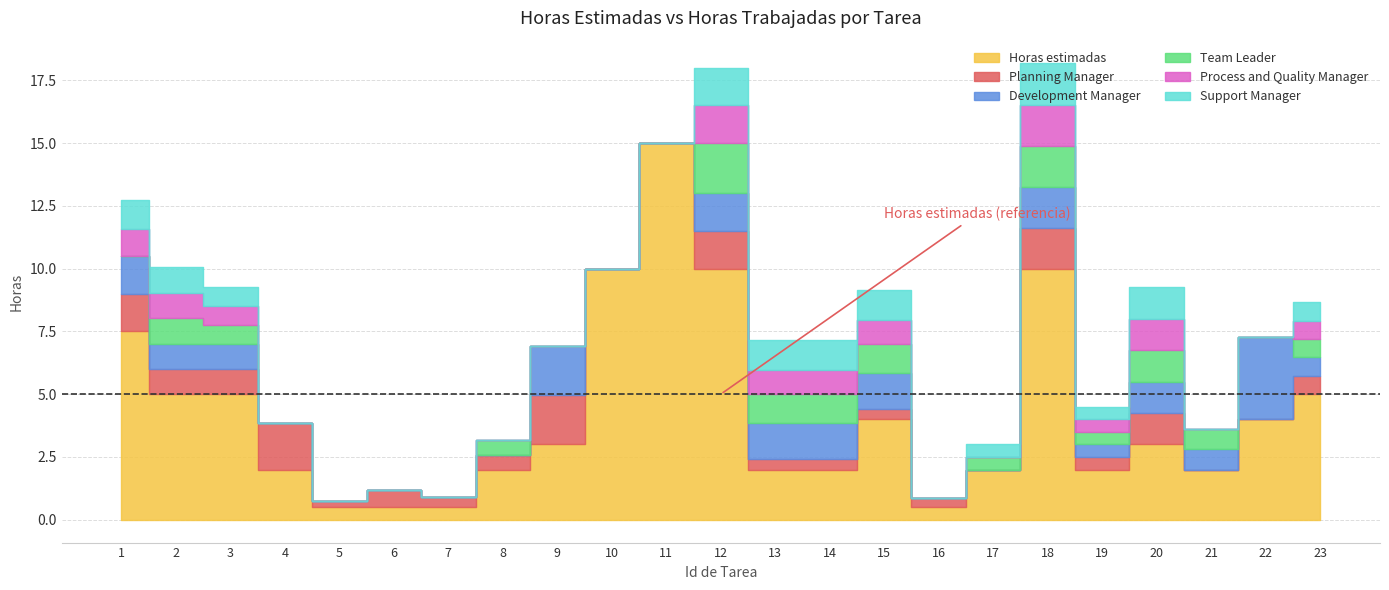

List the labels in order of Planning Manager value, smallest first.

10, 11, 17, 21, 22, 5, 16, 7, 13, 14, 15, 19, 8, 6, 23, 2, 3, 20, 1, 12, 18, 4, 9